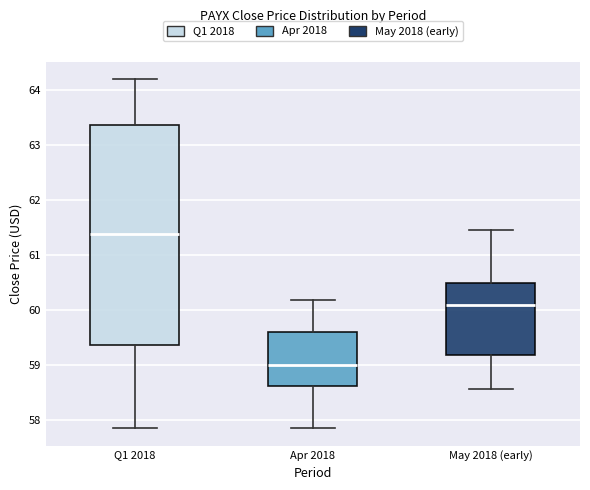

Reading left to right, read every box against the y-axis: the position of its median line, the range the box covers, and the ends of its whiskers. The values are not printed on the chart, so give them approximately, as read against the axis.

Q1 2018: median 61.4, box 59.4 to 63.4, whiskers 57.9 to 64.2
Apr 2018: median 59.0, box 58.6 to 59.6, whiskers 57.9 to 60.2
May 2018 (early): median 60.1, box 59.2 to 60.5, whiskers 58.6 to 61.5